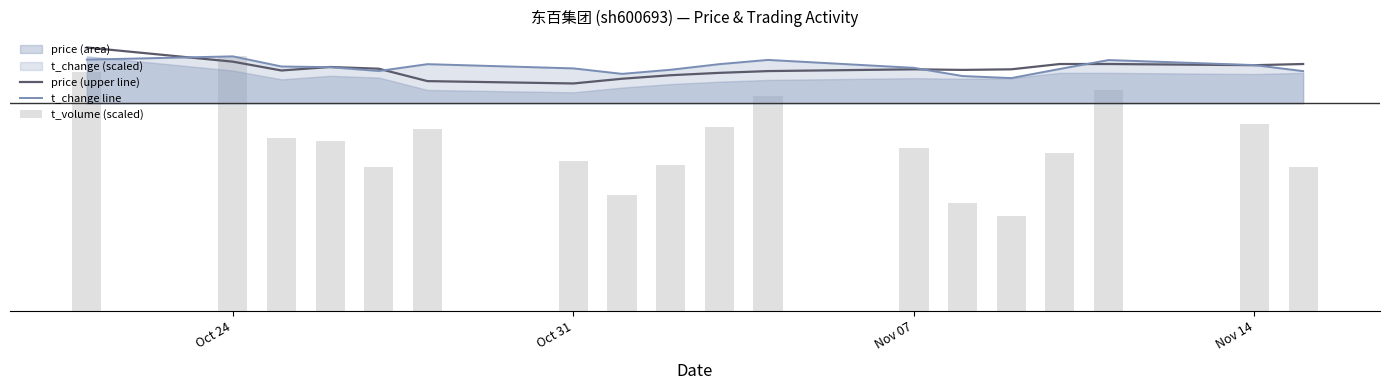

Are the bars grouped side by side (vs. stacked)?

Yes